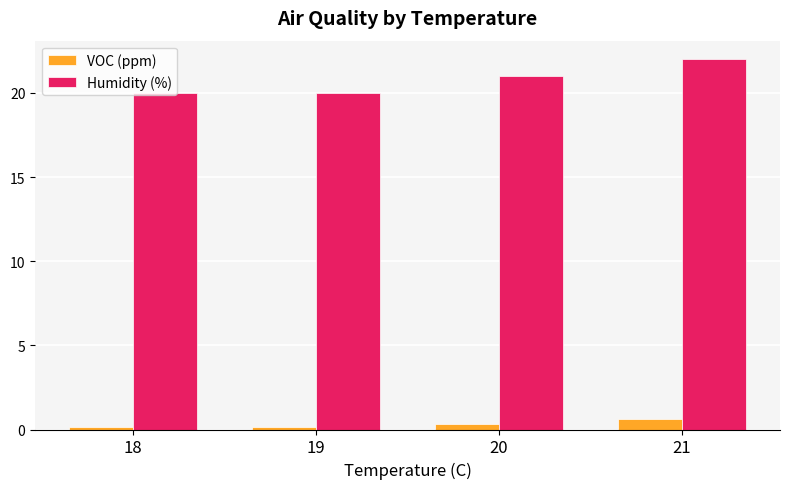

What is the difference between the highest and lowest values at 20?

20.7